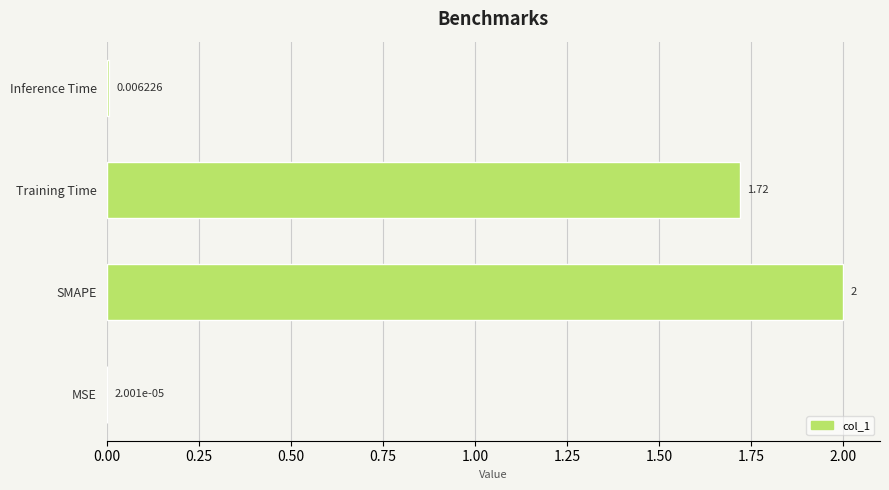

At which label is the value closest to 1?

Training Time